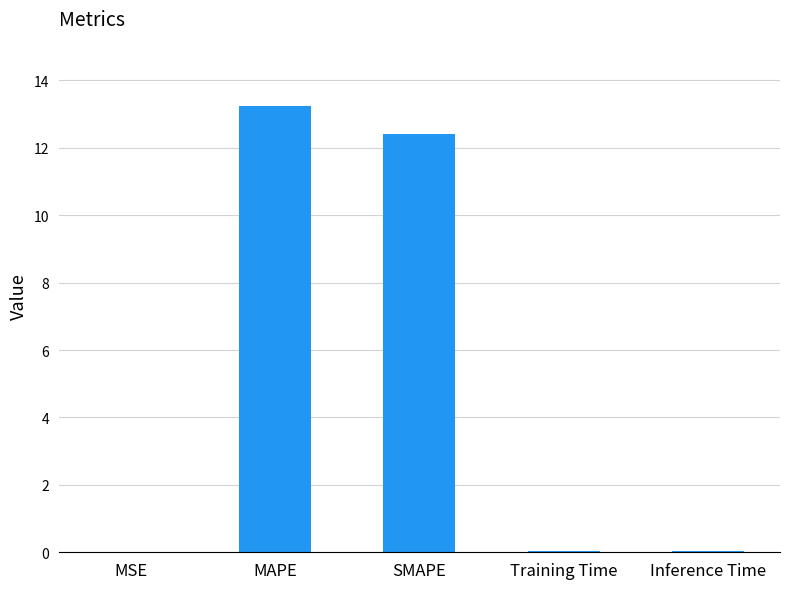

Is it true that the value at MAPE is 6.4?

False